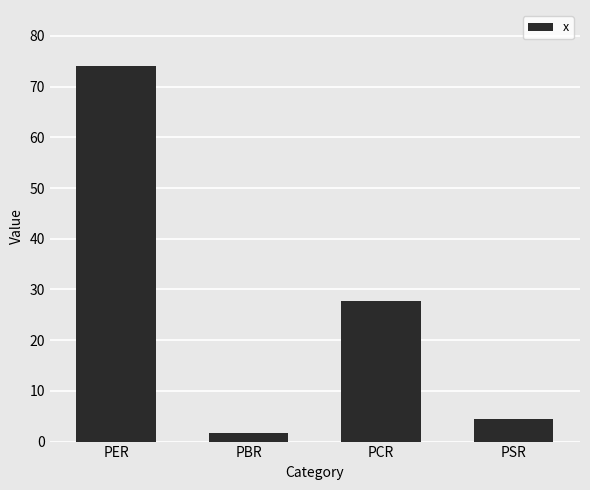

List the labels in order of value, largest first.

PER, PCR, PSR, PBR